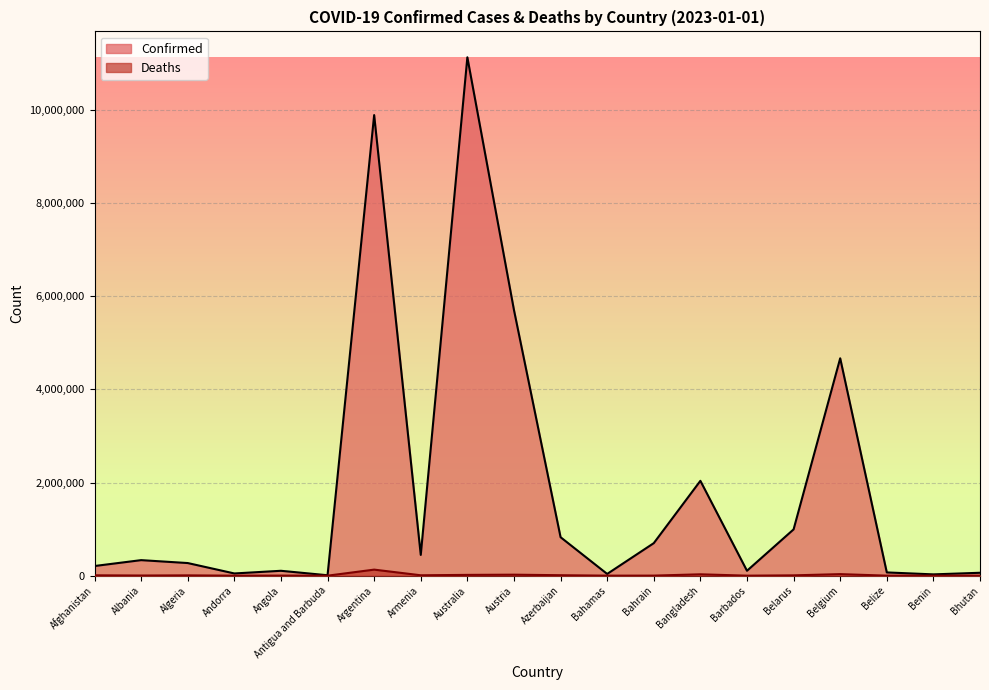

Which category has the highest value in the Confirmed series?

Australia